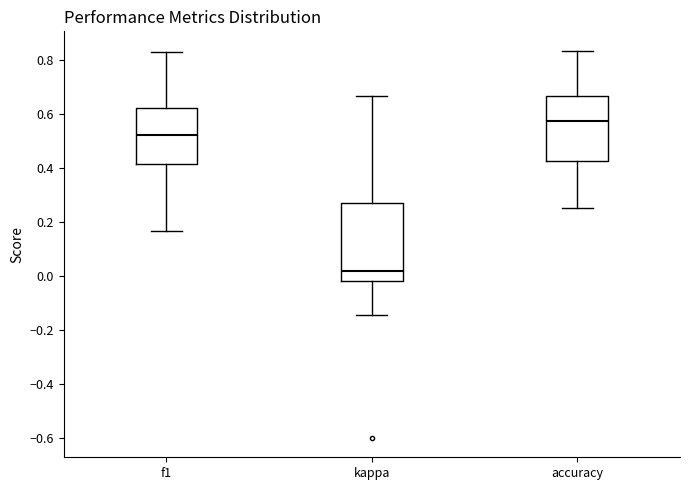

Where does the lower whisker of the box for f1 end on the y-axis? The values are not printed on the chart, so give them approximately, as read against the axis.

0.16